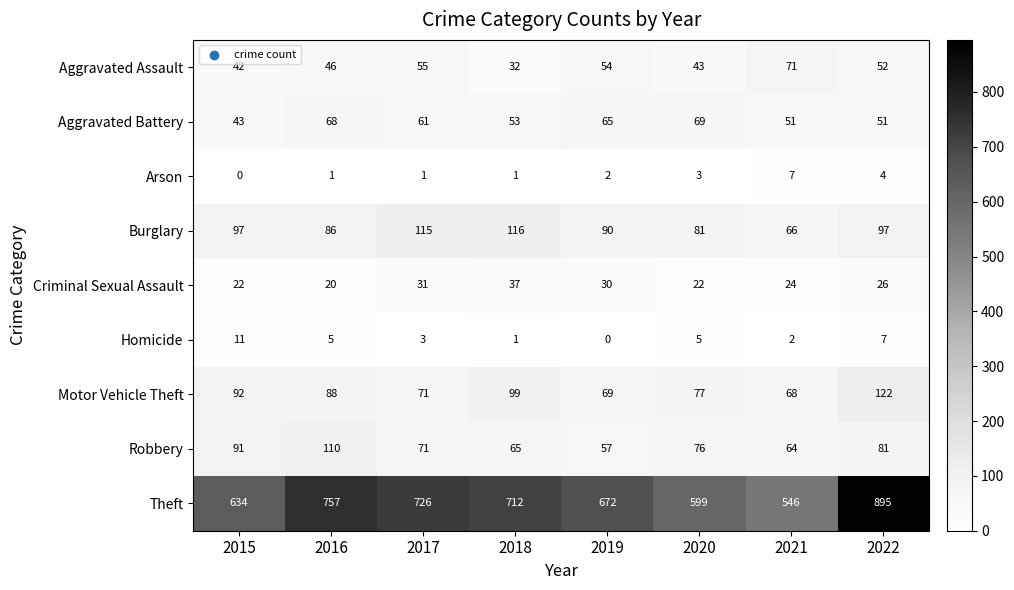

At which category does the chart reach its peak across all series?

2022